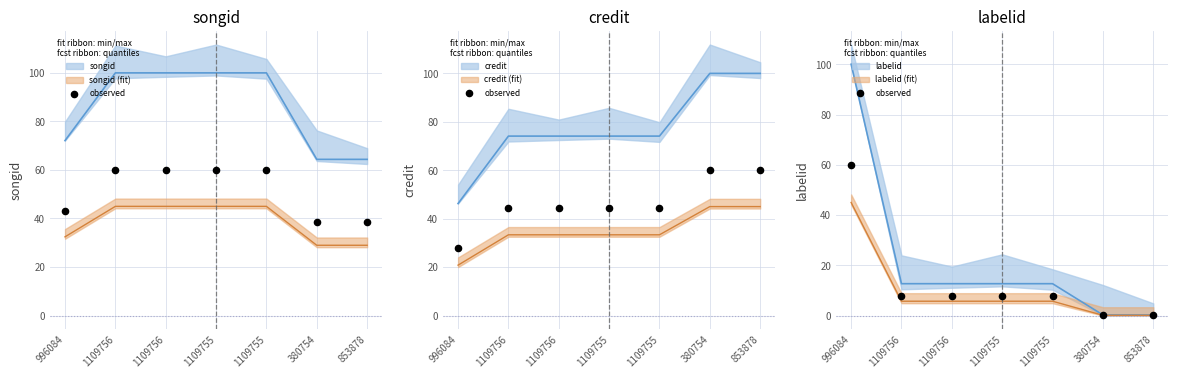

Between 853878 and 1109755, which is larger?

1109755